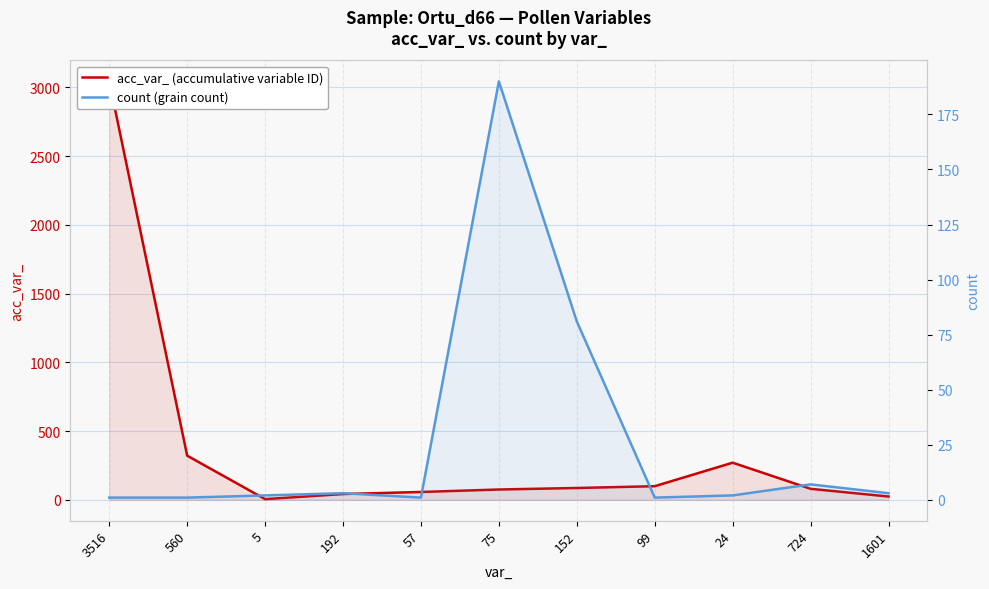

What is the value of the count (grain count) point at the 11th from the left?

3